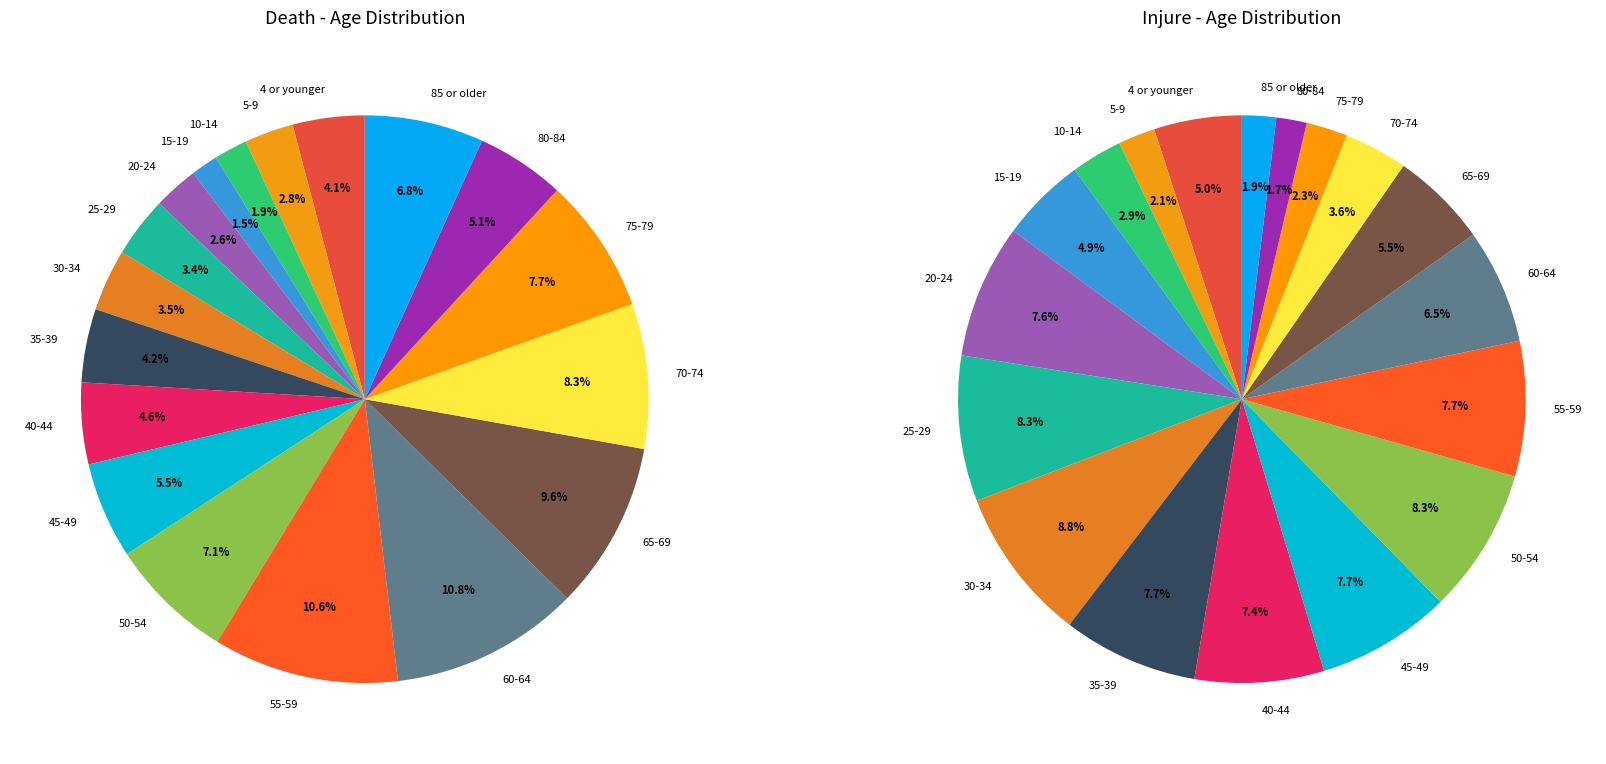

Is 15 the majority of the pie?

No